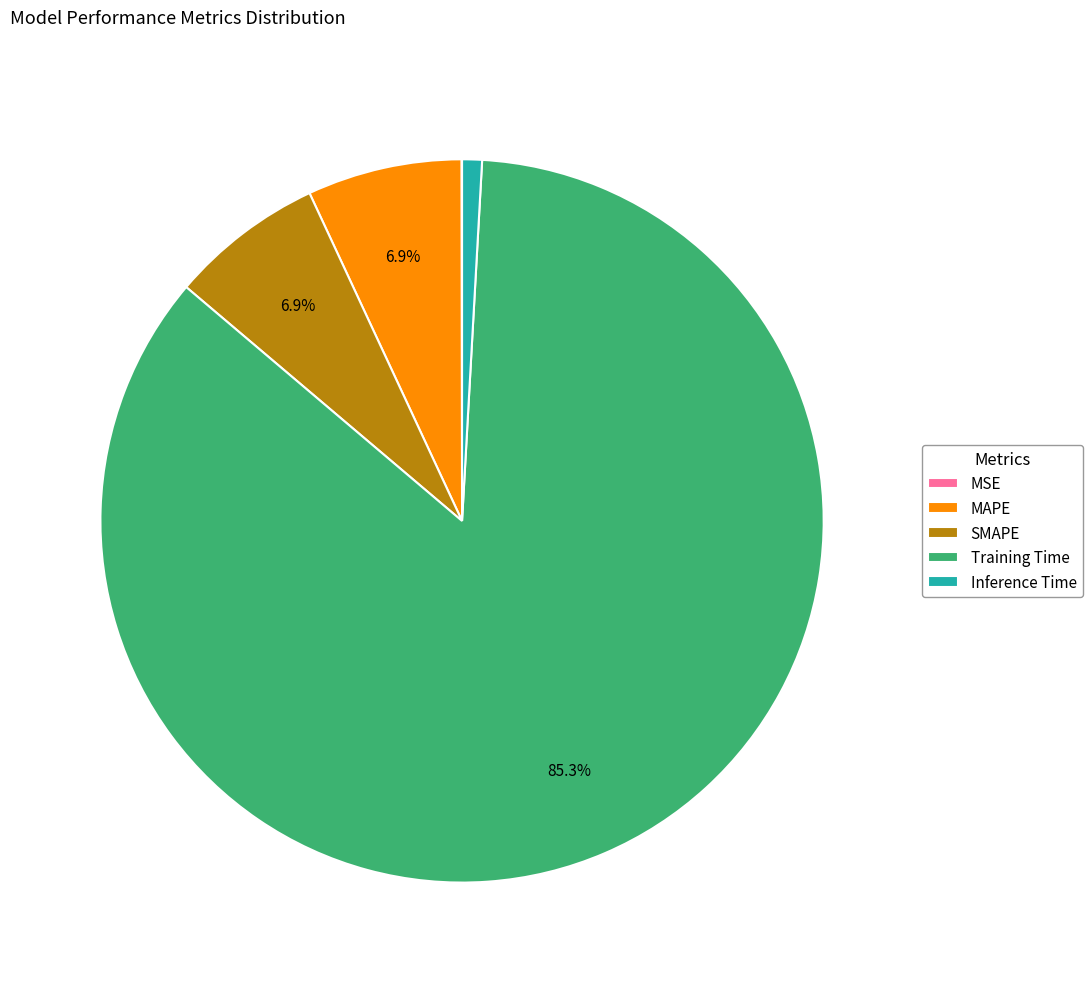

True or false: MAPE accounts for 7% of the total.

True